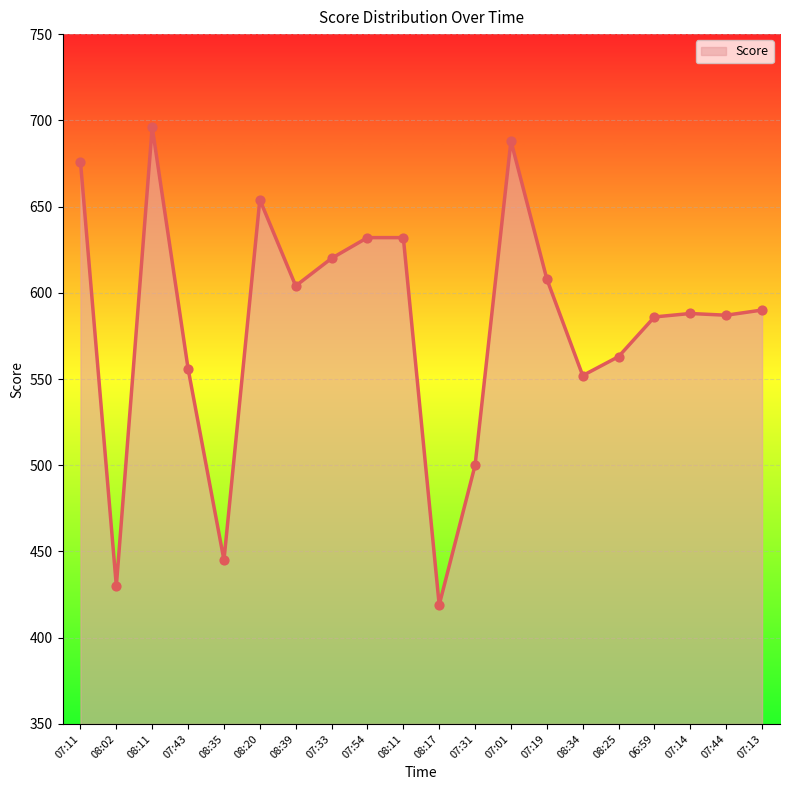

How many lines are shown in the chart?

1